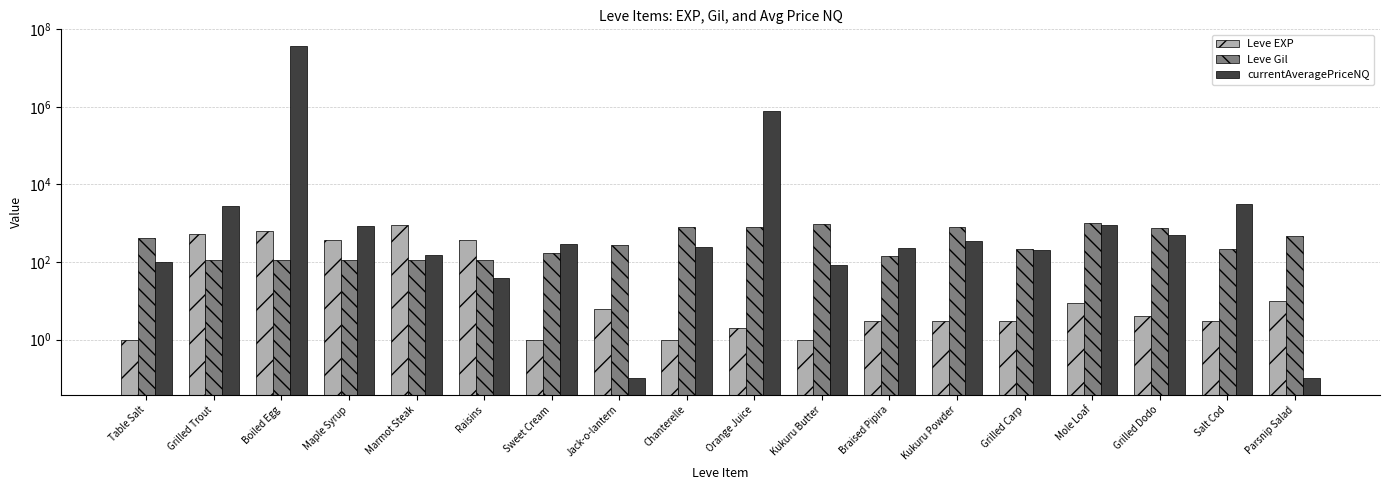

What are all the series names shown in the legend?

Leve EXP, Leve Gil, currentAveragePriceNQ